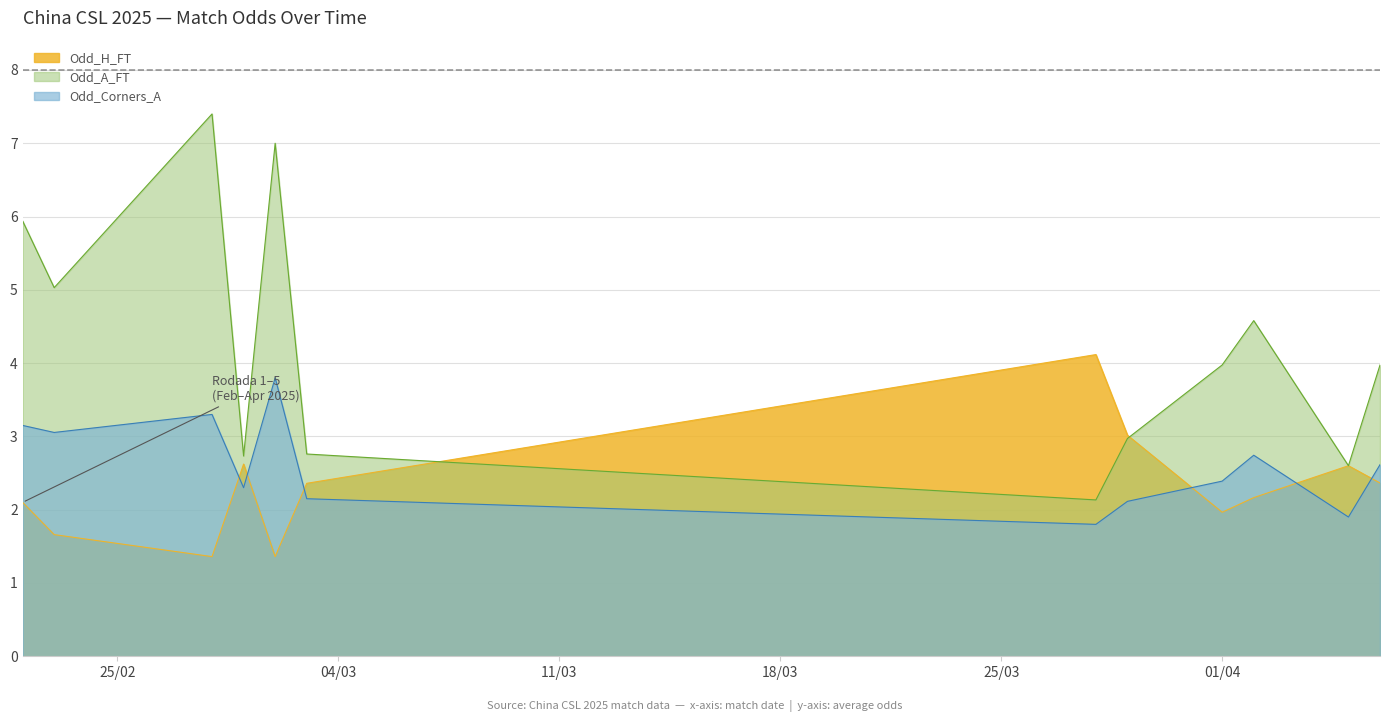

What are all the series names shown in the legend?

Odd_H_FT, Odd_A_FT, Odd_Corners_A